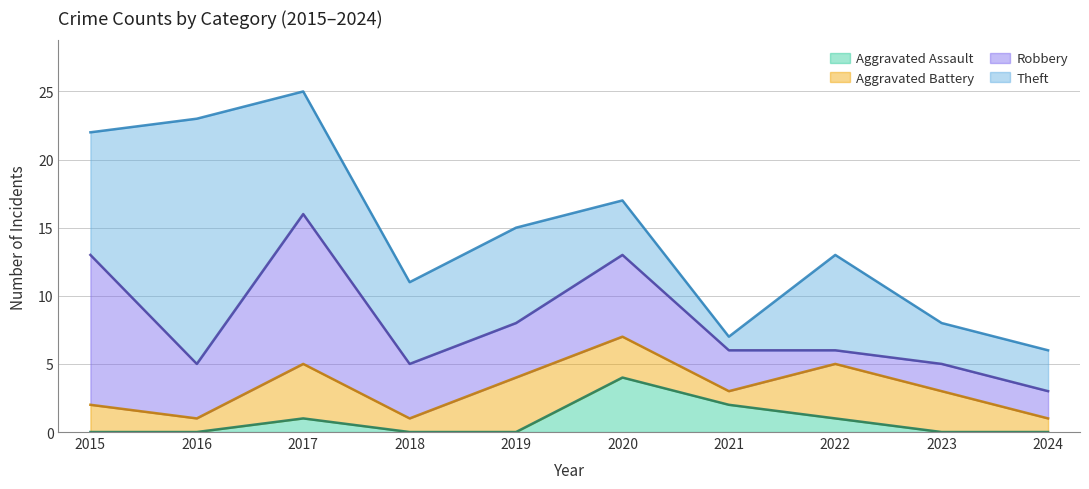

The value of Aggravated Assault at 2021 is 3. True or false?

False